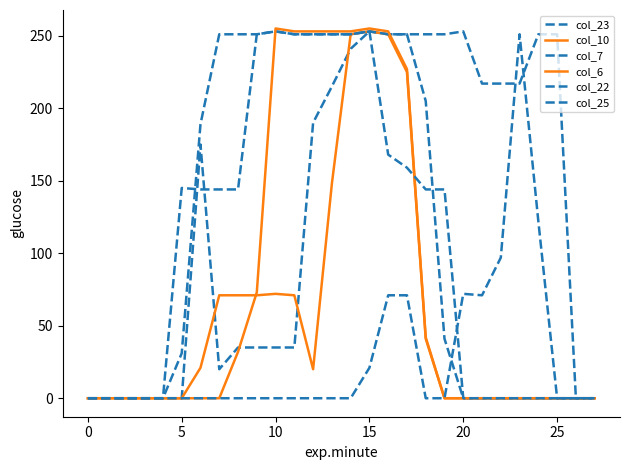

Is this an area chart (filled region under the line)?

No